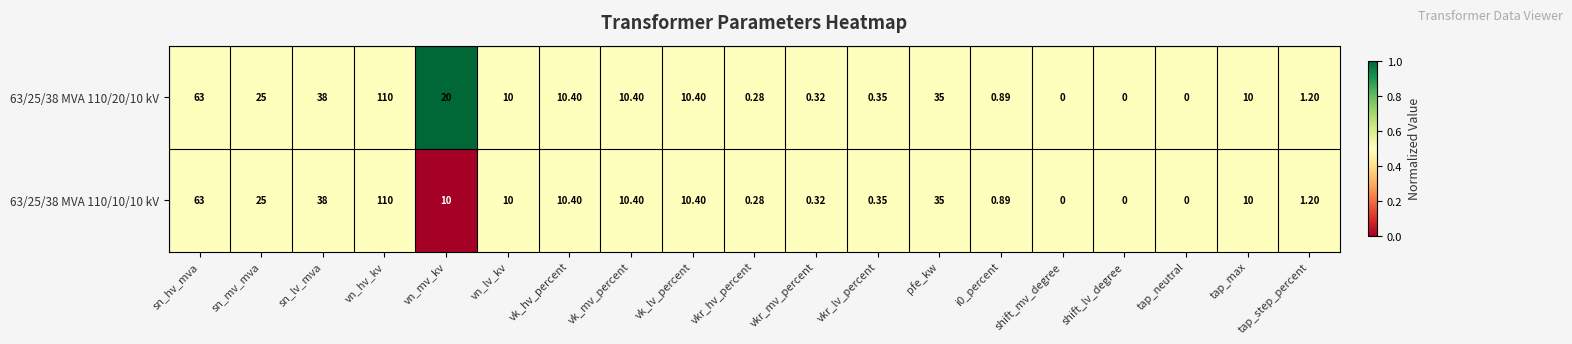

Which category has the highest value across all series?

vn_hv_kv